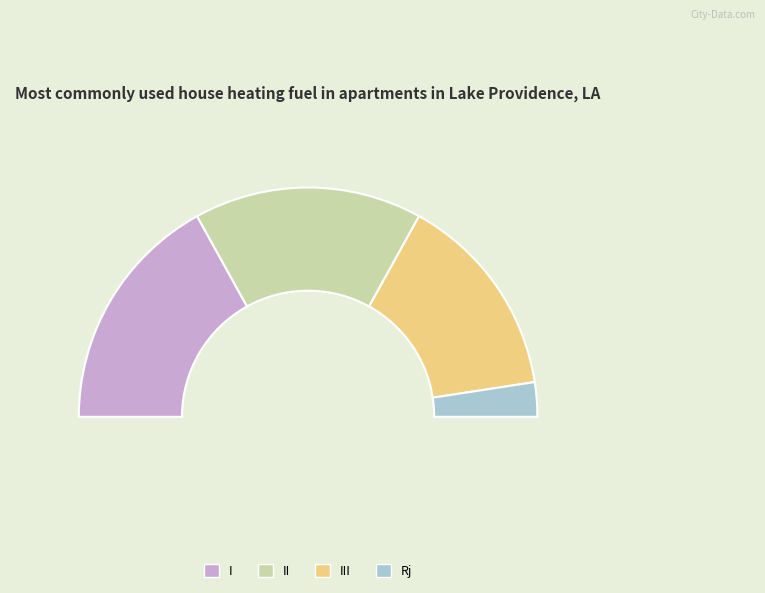

Which slice is the smallest?

Rj